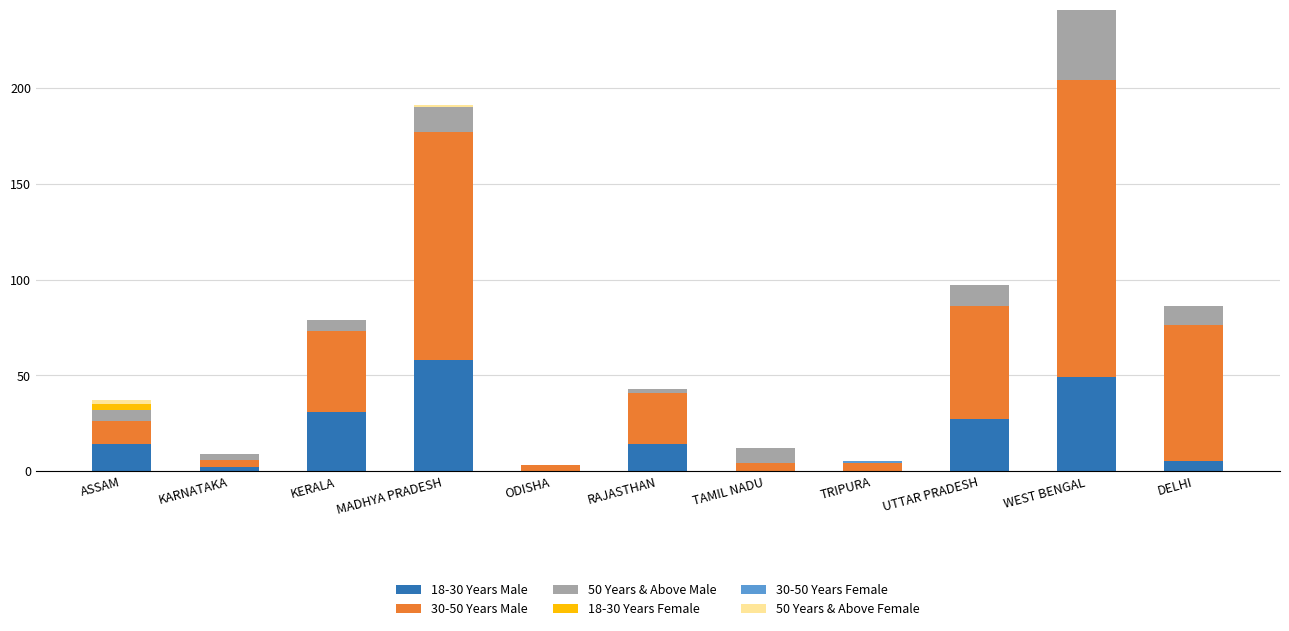

What is the highest value of the 18-30 Years Male series?

58